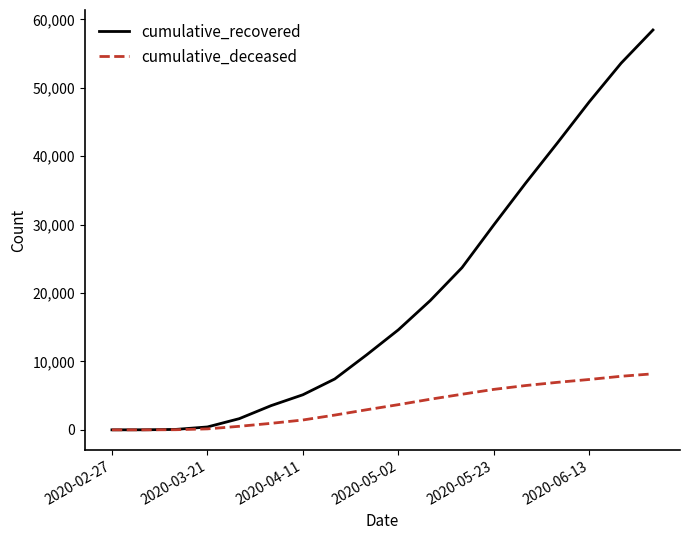

Which series has the largest total across all categories?

cumulative_recovered